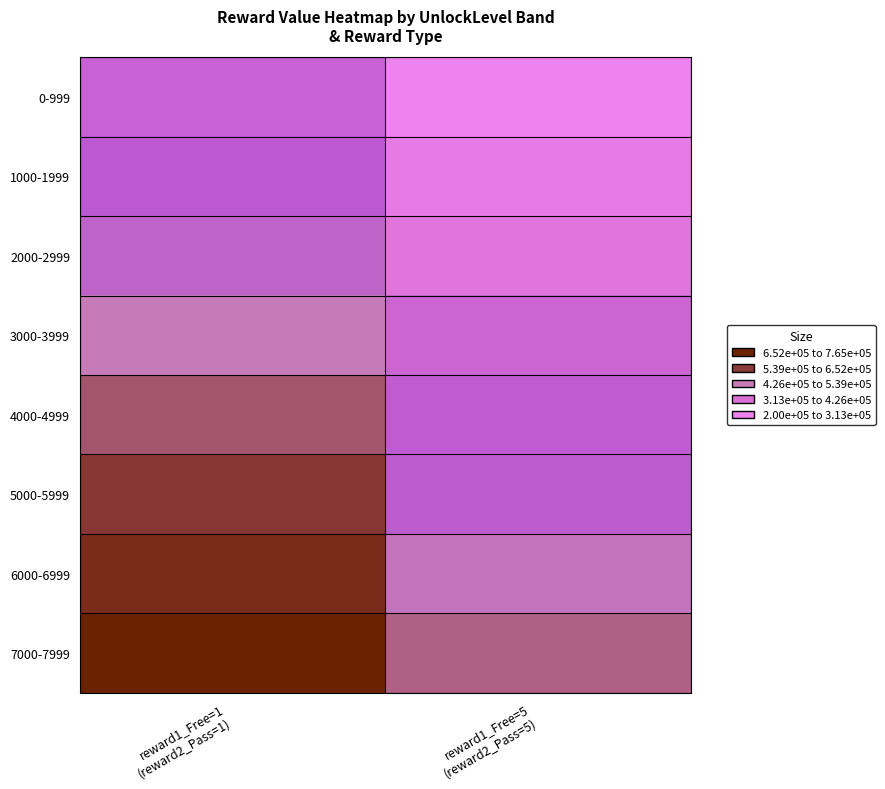

Reading right to left, extract all data points from this chart.

0-999: reward1_Free=5
(reward2_Pass=5)=200000	reward1_Free=1
(reward2_Pass=1)=415000
1000-1999: reward1_Free=5
(reward2_Pass=5)=250000	reward1_Free=1
(reward2_Pass=1)=465000
2000-2999: reward1_Free=5
(reward2_Pass=5)=300000	reward1_Free=1
(reward2_Pass=1)=515000
3000-3999: reward1_Free=5
(reward2_Pass=5)=400000	reward1_Free=1
(reward2_Pass=1)=565000
4000-4999: reward1_Free=5
(reward2_Pass=5)=450000	reward1_Free=1
(reward2_Pass=1)=615000
5000-5999: reward1_Free=5
(reward2_Pass=5)=500000	reward1_Free=1
(reward2_Pass=1)=665000
6000-6999: reward1_Free=5
(reward2_Pass=5)=550000	reward1_Free=1
(reward2_Pass=1)=715000
7000-7999: reward1_Free=5
(reward2_Pass=5)=600000	reward1_Free=1
(reward2_Pass=1)=765000